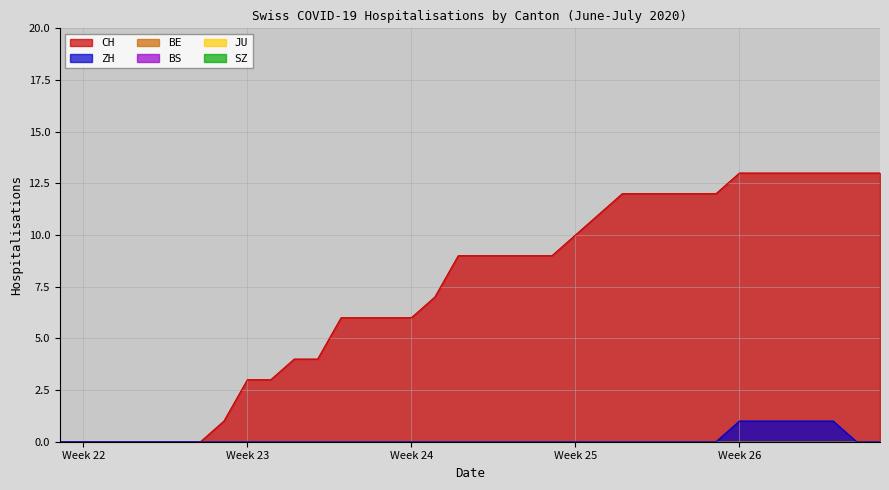

Reading left to right, transcribe all the data shown in this chart.

CH: 2020-05-31=0	2020-06-01=0	2020-06-02=0	2020-06-03=0	2020-06-04=0	2020-06-05=0	2020-06-06=0	2020-06-07=1	2020-06-08=3	2020-06-09=3	2020-06-10=4	2020-06-11=4	2020-06-12=6	2020-06-13=6	2020-06-14=6	2020-06-15=6	2020-06-16=7	2020-06-17=9	2020-06-18=9	2020-06-19=9	2020-06-20=9	2020-06-21=9	2020-06-22=10	2020-06-23=11	2020-06-24=12	2020-06-25=12	2020-06-26=12	2020-06-27=12	2020-06-28=12	2020-06-29=13	2020-06-30=13	2020-07-01=13	2020-07-02=13	2020-07-03=13	2020-07-04=13	2020-07-05=13
ZH: 2020-05-31=0	2020-06-01=0	2020-06-02=0	2020-06-03=0	2020-06-04=0	2020-06-05=0	2020-06-06=0	2020-06-07=0	2020-06-08=0	2020-06-09=0	2020-06-10=0	2020-06-11=0	2020-06-12=0	2020-06-13=0	2020-06-14=0	2020-06-15=0	2020-06-16=0	2020-06-17=0	2020-06-18=0	2020-06-19=0	2020-06-20=0	2020-06-21=0	2020-06-22=0	2020-06-23=0	2020-06-24=0	2020-06-25=0	2020-06-26=0	2020-06-27=0	2020-06-28=0	2020-06-29=1	2020-06-30=1	2020-07-01=1	2020-07-02=1	2020-07-03=1	2020-07-04=0	2020-07-05=0
BE: 2020-05-31=0	2020-06-01=0	2020-06-02=0	2020-06-03=0	2020-06-04=0	2020-06-05=0	2020-06-06=0	2020-06-07=0	2020-06-08=0	2020-06-09=0	2020-06-10=0	2020-06-11=0	2020-06-12=0	2020-06-13=0	2020-06-14=0	2020-06-15=0	2020-06-16=0	2020-06-17=0	2020-06-18=0	2020-06-19=0	2020-06-20=0	2020-06-21=0	2020-06-22=0	2020-06-23=0	2020-06-24=0	2020-06-25=0	2020-06-26=0	2020-06-27=0	2020-06-28=0	2020-06-29=0	2020-06-30=0	2020-07-01=0	2020-07-02=0	2020-07-03=0	2020-07-04=0	2020-07-05=0
BS: 2020-05-31=0	2020-06-01=0	2020-06-02=0	2020-06-03=0	2020-06-04=0	2020-06-05=0	2020-06-06=0	2020-06-07=0	2020-06-08=0	2020-06-09=0	2020-06-10=0	2020-06-11=0	2020-06-12=0	2020-06-13=0	2020-06-14=0	2020-06-15=0	2020-06-16=0	2020-06-17=0	2020-06-18=0	2020-06-19=0	2020-06-20=0	2020-06-21=0	2020-06-22=0	2020-06-23=0	2020-06-24=0	2020-06-25=0	2020-06-26=0	2020-06-27=0	2020-06-28=0	2020-06-29=0	2020-06-30=0	2020-07-01=0	2020-07-02=0	2020-07-03=0	2020-07-04=0	2020-07-05=0
JU: 2020-05-31=0	2020-06-01=0	2020-06-02=0	2020-06-03=0	2020-06-04=0	2020-06-05=0	2020-06-06=0	2020-06-07=0	2020-06-08=0	2020-06-09=0	2020-06-10=0	2020-06-11=0	2020-06-12=0	2020-06-13=0	2020-06-14=0	2020-06-15=0	2020-06-16=0	2020-06-17=0	2020-06-18=0	2020-06-19=0	2020-06-20=0	2020-06-21=0	2020-06-22=0	2020-06-23=0	2020-06-24=0	2020-06-25=0	2020-06-26=0	2020-06-27=0	2020-06-28=0	2020-06-29=0	2020-06-30=0	2020-07-01=0	2020-07-02=0	2020-07-03=0	2020-07-04=0	2020-07-05=0
SZ: 2020-05-31=0	2020-06-01=0	2020-06-02=0	2020-06-03=0	2020-06-04=0	2020-06-05=0	2020-06-06=0	2020-06-07=0	2020-06-08=0	2020-06-09=0	2020-06-10=0	2020-06-11=0	2020-06-12=0	2020-06-13=0	2020-06-14=0	2020-06-15=0	2020-06-16=0	2020-06-17=0	2020-06-18=0	2020-06-19=0	2020-06-20=0	2020-06-21=0	2020-06-22=0	2020-06-23=0	2020-06-24=0	2020-06-25=0	2020-06-26=0	2020-06-27=0	2020-06-28=0	2020-06-29=0	2020-06-30=0	2020-07-01=0	2020-07-02=0	2020-07-03=0	2020-07-04=0	2020-07-05=0